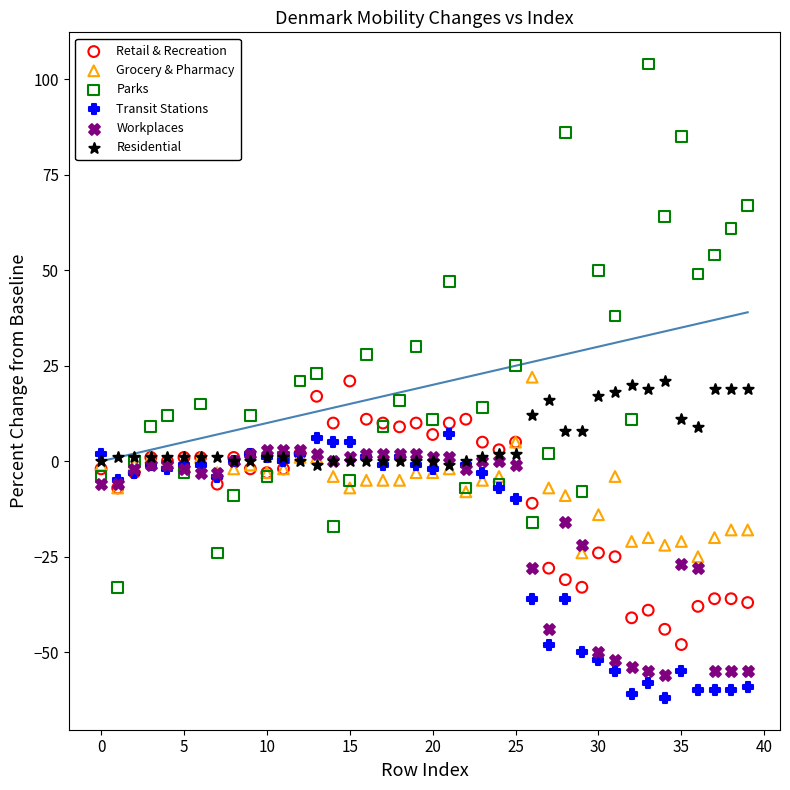

Which series contains the highest Y value?

Parks